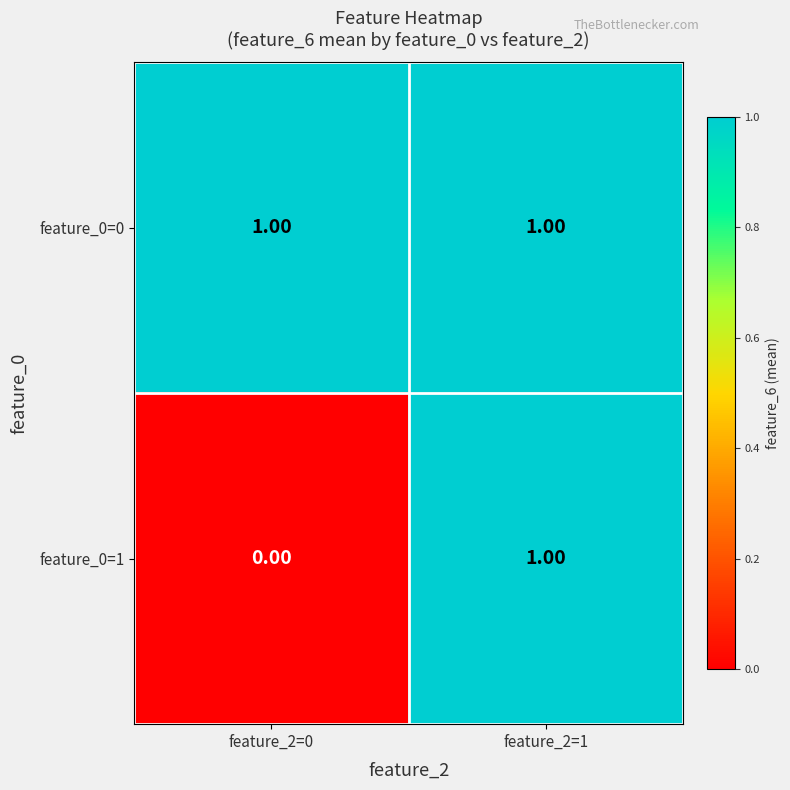

What is the total value across all series at feature_2=0?

1